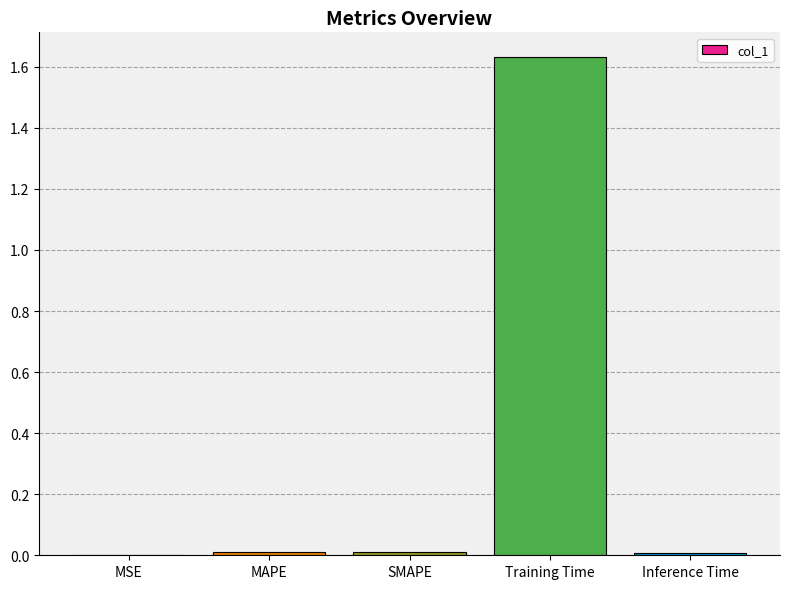

Between Training Time and MSE, which is larger?

Training Time